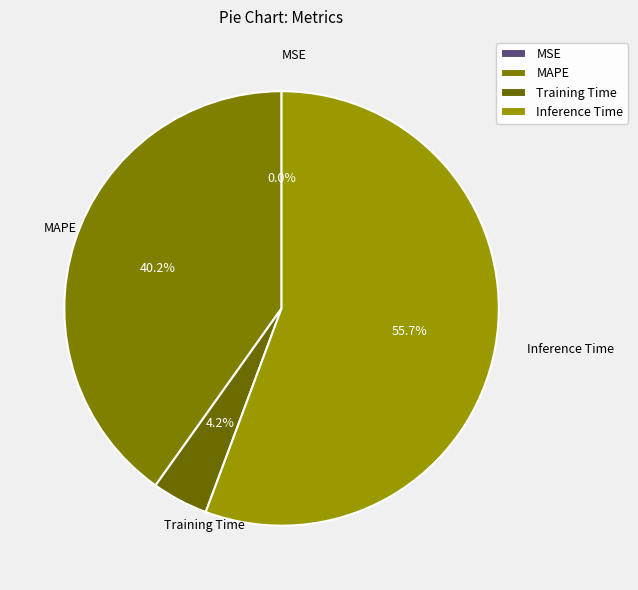

True or false: Inference Time accounts for 45% of the total.

False